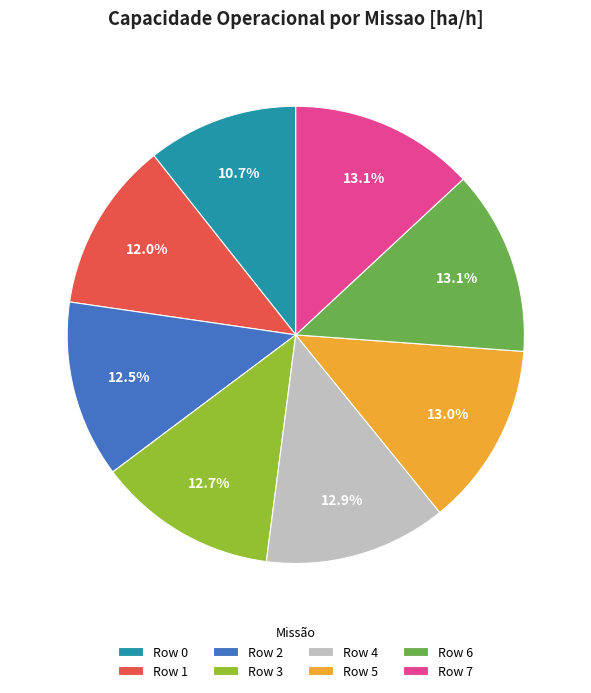

To the nearest percent, what percentage of the pie is Row 0?

11%